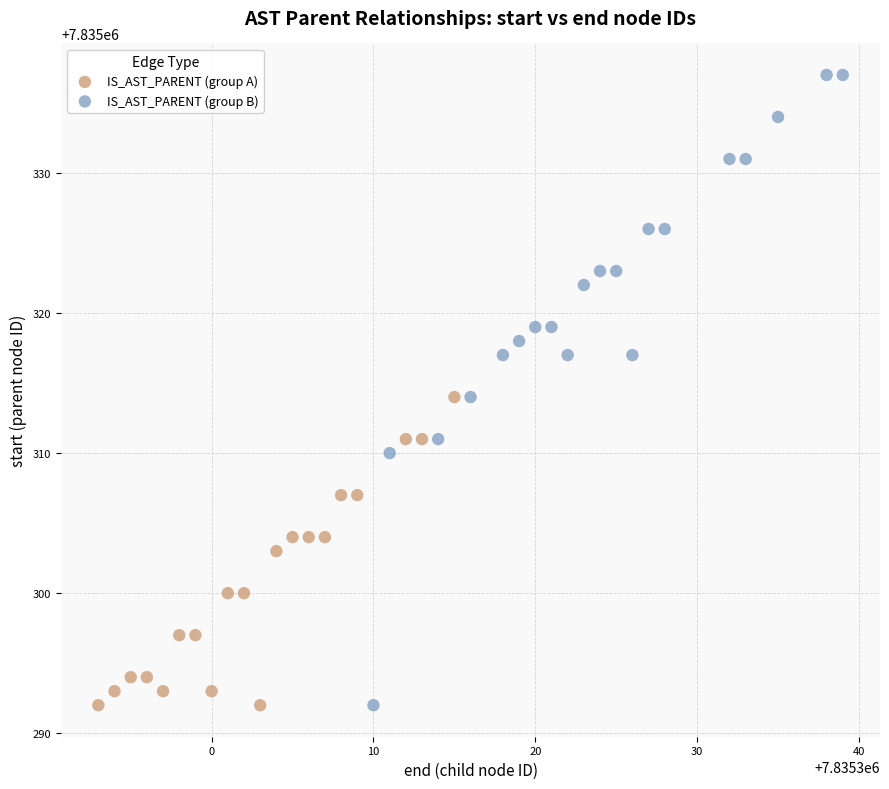

Which series has the widest spread of Y values?

IS_AST_PARENT (group B)